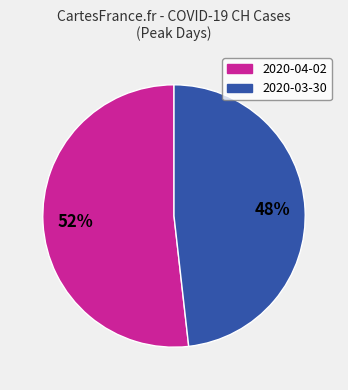

To the nearest percent, what is the difference between the largest and smallest slice percentages?

4%